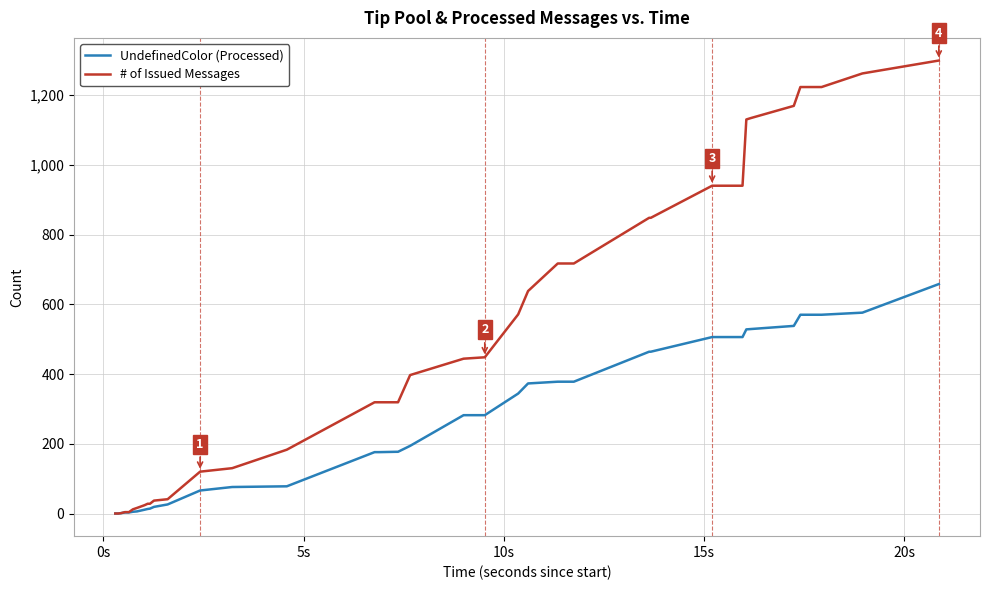

Which series has the widest spread of values?

# of Issued Messages